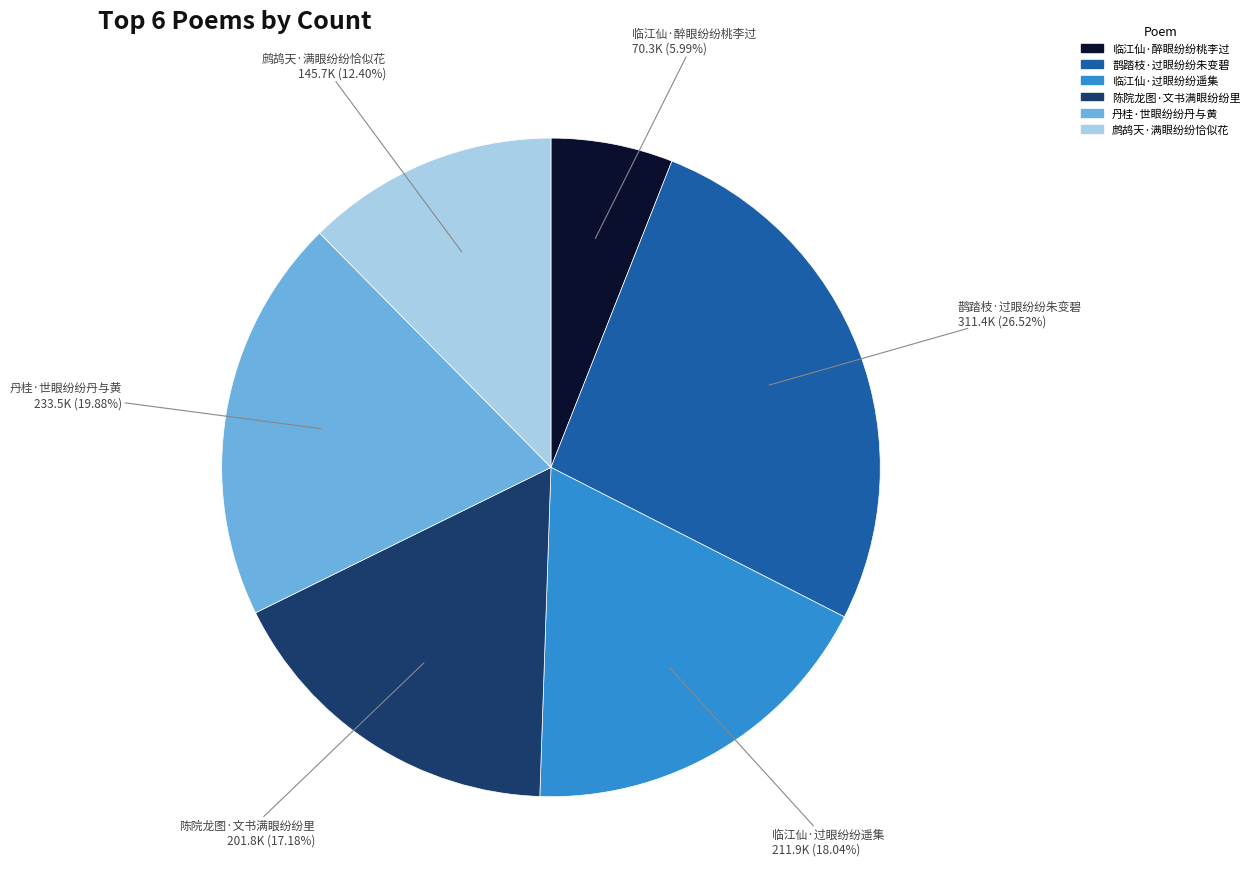

Does any single category account for the majority?

No